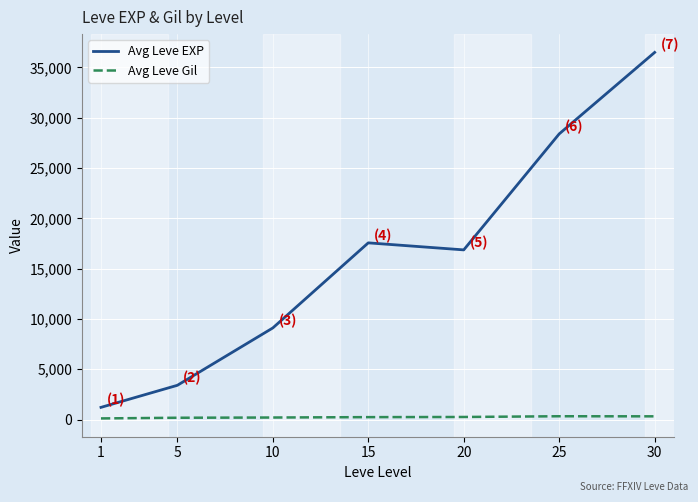

What is the maximum value shown in the chart?

36492.5